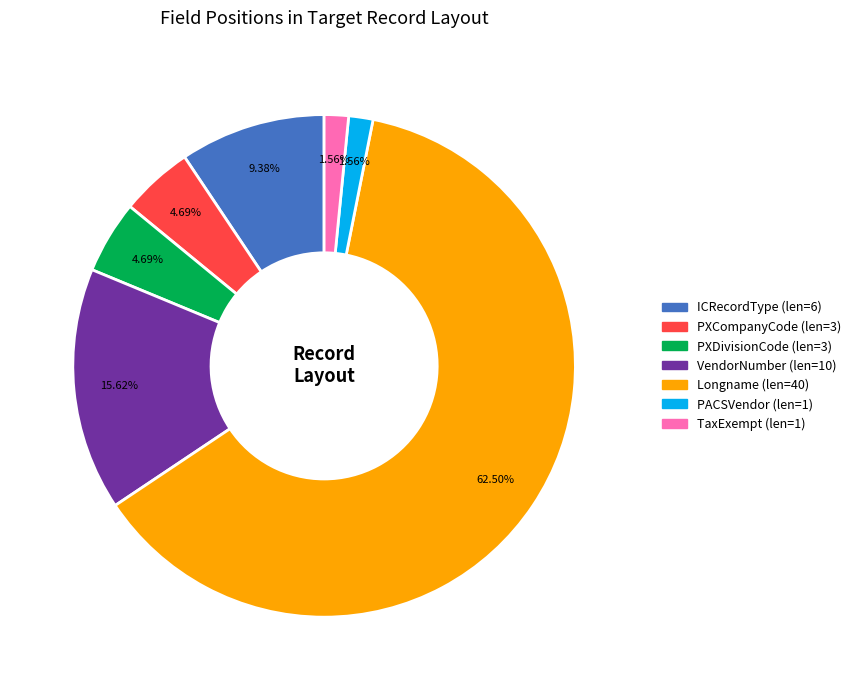

What percentage is NOT represented by TaxExempt?

98.4%